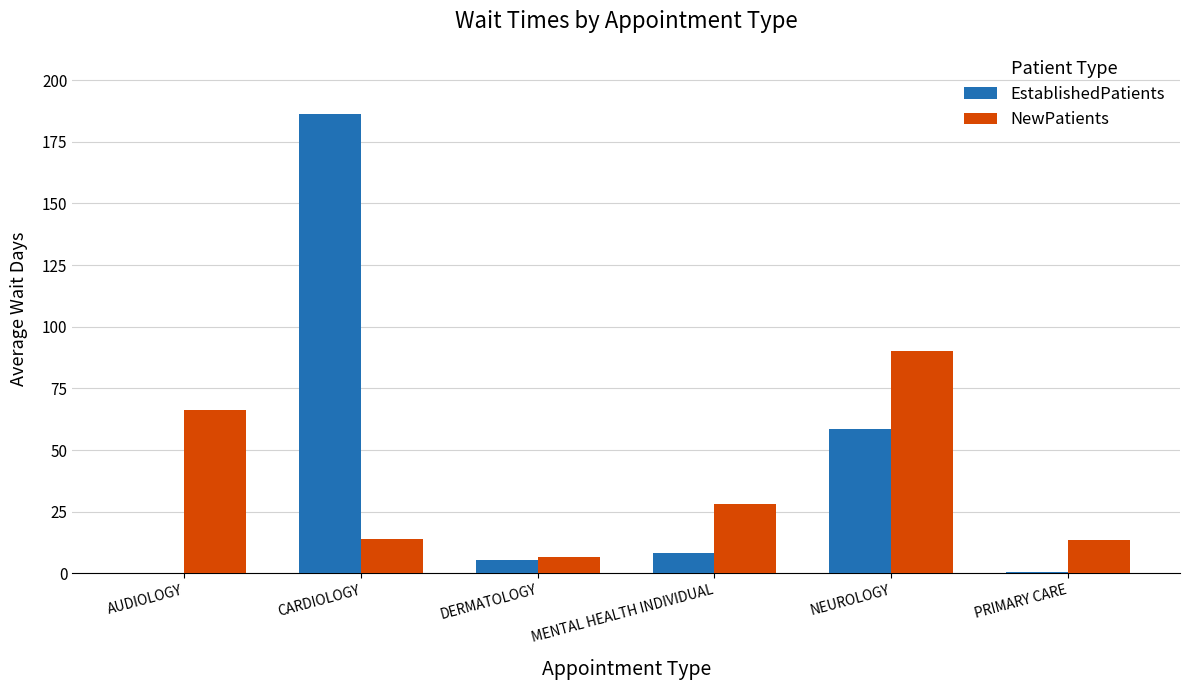

What is the sum of the EstablishedPatients values at MENTAL HEALTH INDIVIDUAL and NEUROLOGY?

66.6